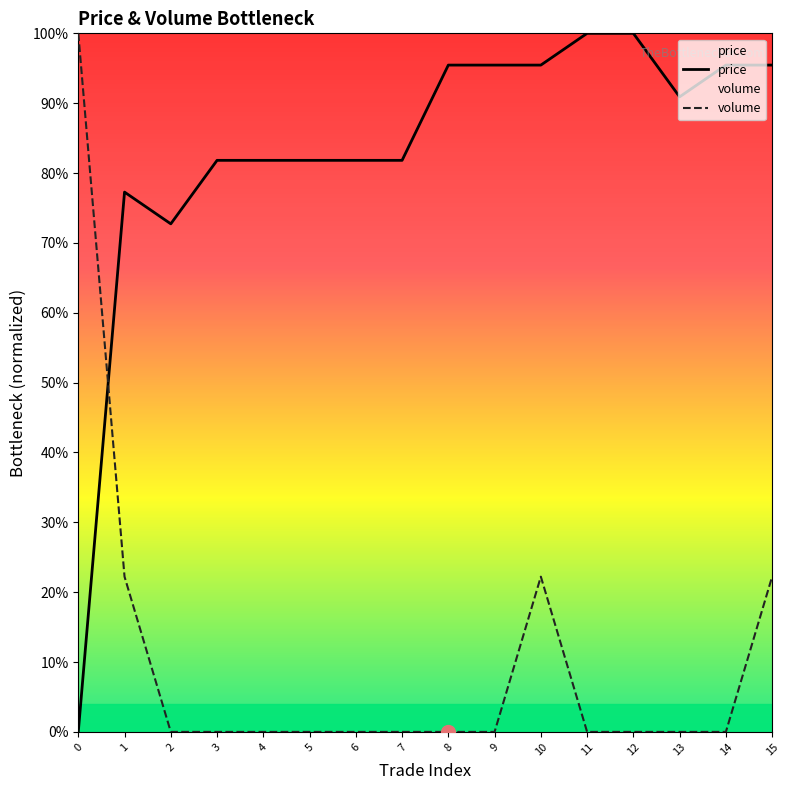

How many values in volume are above zero?

4